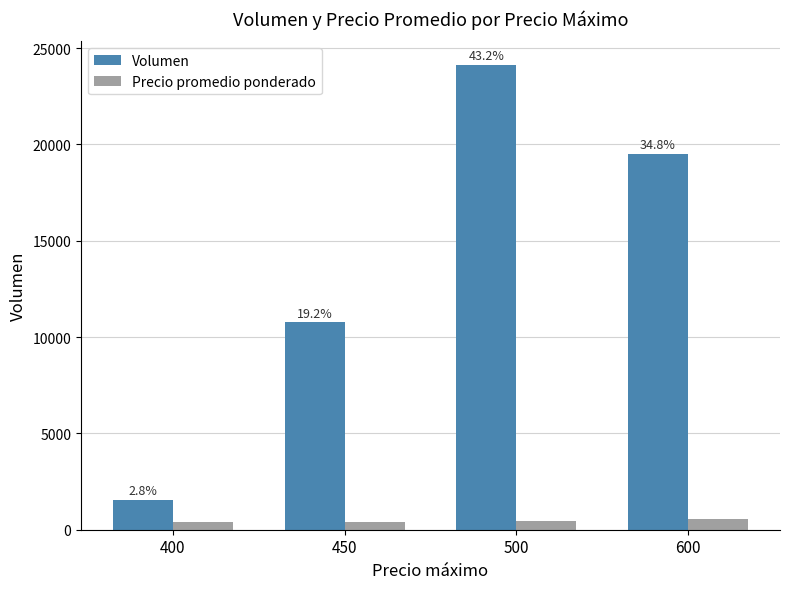

Are the bars grouped side by side (vs. stacked)?

Yes